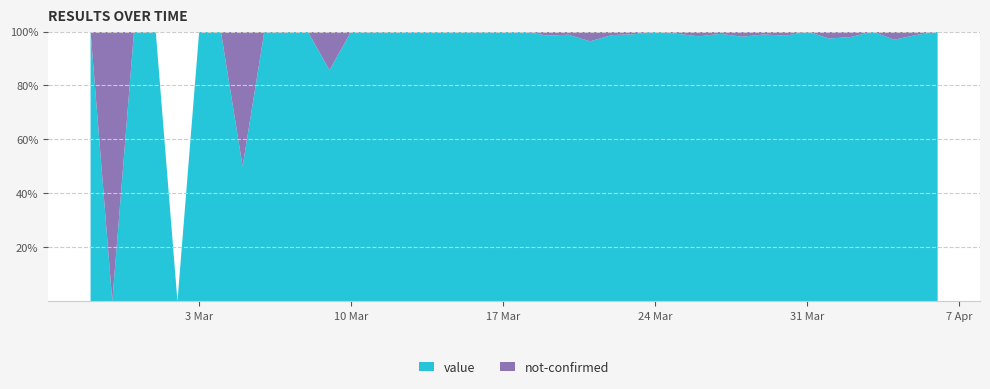

Reading right to left, transcribe all the data shown in this chart.

value: 2020-04-06=61	2020-04-05=75	2020-04-04=64	2020-04-03=77	2020-04-02=96	2020-04-01=75	2020-03-31=111	2020-03-30=127	2020-03-29=91	2020-03-28=102	2020-03-27=114	2020-03-26=111	2020-03-25=120	2020-03-24=111	2020-03-23=97	2020-03-22=74	2020-03-21=80	2020-03-20=83	2020-03-19=66	2020-03-18=56	2020-03-17=35	2020-03-16=33	2020-03-15=28	2020-03-14=21	2020-03-13=13	2020-03-12=23	2020-03-11=9	2020-03-10=10	2020-03-09=6	2020-03-08=5	2020-03-07=3	2020-03-06=4	2020-03-05=1	2020-03-04=3	2020-03-03=2	2020-03-02=0	2020-03-01=2	2020-02-29=1	2020-02-28=0	2020-02-27=1
not-confirmed: 2020-04-06=0	2020-04-05=1	2020-04-04=2	2020-04-03=0	2020-04-02=2	2020-04-01=2	2020-03-31=0	2020-03-30=2	2020-03-29=1	2020-03-28=2	2020-03-27=1	2020-03-26=2	2020-03-25=1	2020-03-24=0	2020-03-23=1	2020-03-22=1	2020-03-21=3	2020-03-20=1	2020-03-19=1	2020-03-18=0	2020-03-17=0	2020-03-16=0	2020-03-15=0	2020-03-14=0	2020-03-13=0	2020-03-12=0	2020-03-11=0	2020-03-10=0	2020-03-09=1	2020-03-08=0	2020-03-07=0	2020-03-06=0	2020-03-05=1	2020-03-04=0	2020-03-03=0	2020-03-02=0	2020-03-01=0	2020-02-29=0	2020-02-28=1	2020-02-27=0